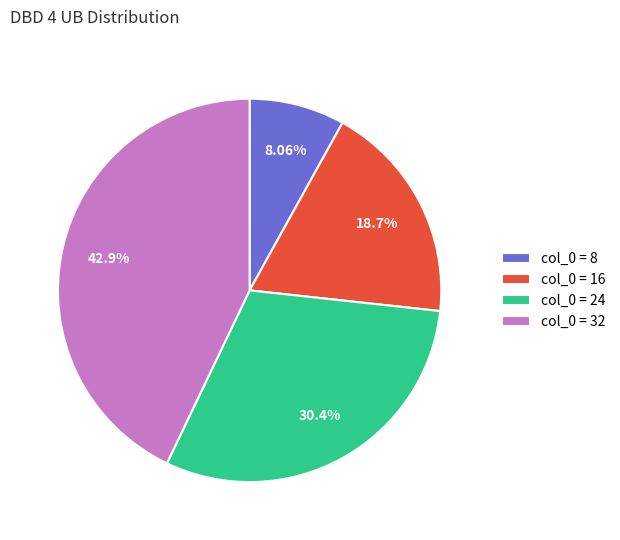

Does col_0 = 8 represent more than half of the total?

No